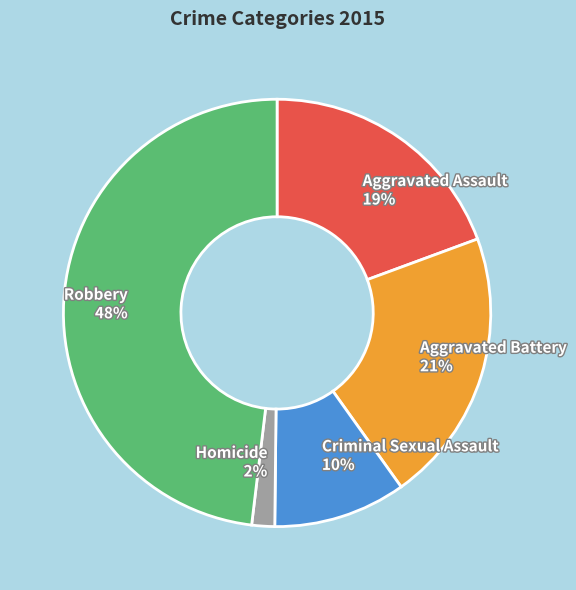

Count the number of slices in the pie.

5